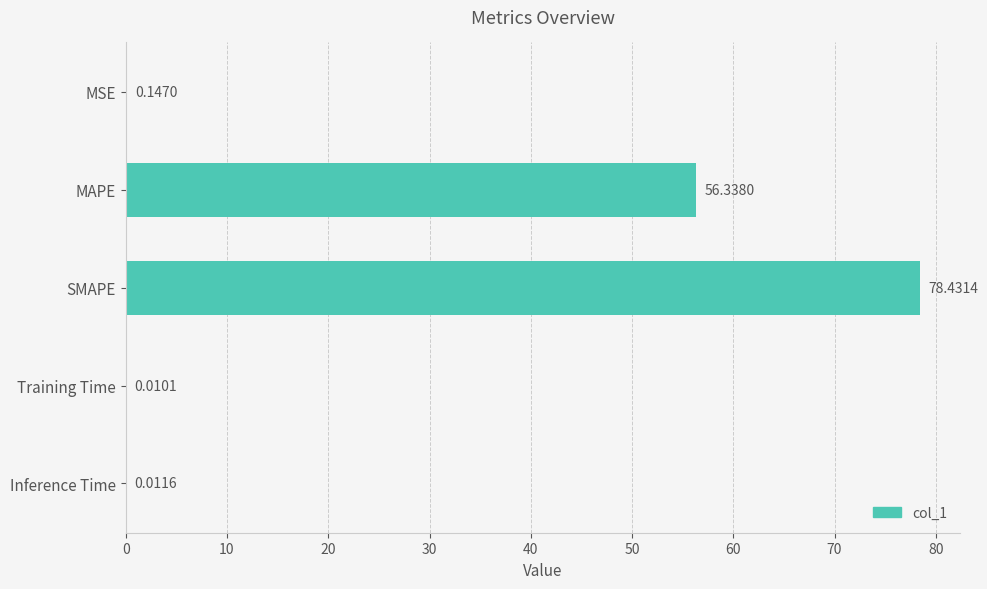

Which has a higher value, Training Time or SMAPE?

SMAPE